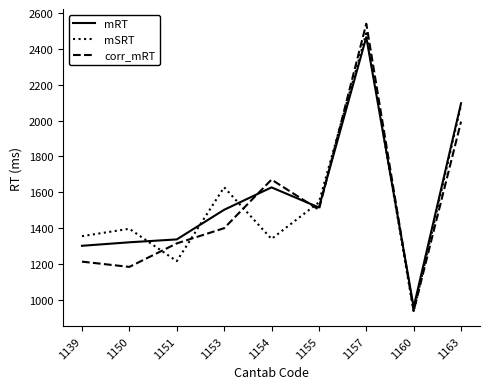

Does the chart have visible grid lines?

No